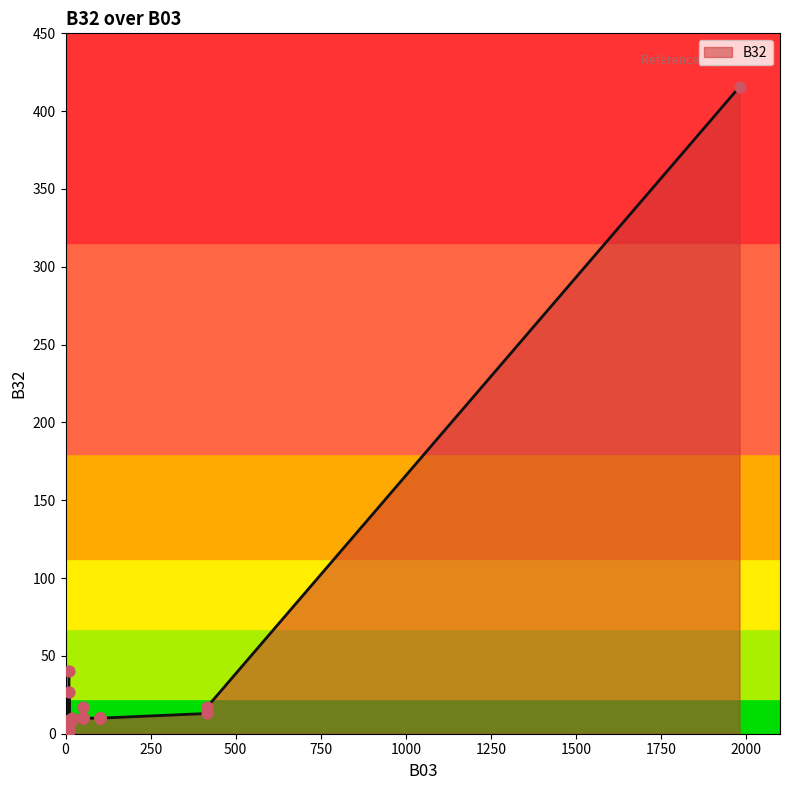

What is the change in value from 20 to 0?

+4.0